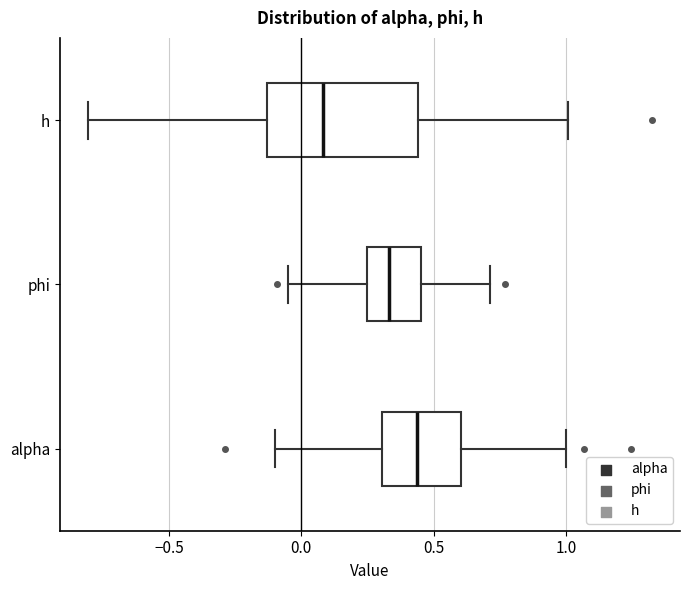

Where does the left whisker of the box for alpha end on the x-axis? The values are not printed on the chart, so give them approximately, as read against the axis.

-0.10